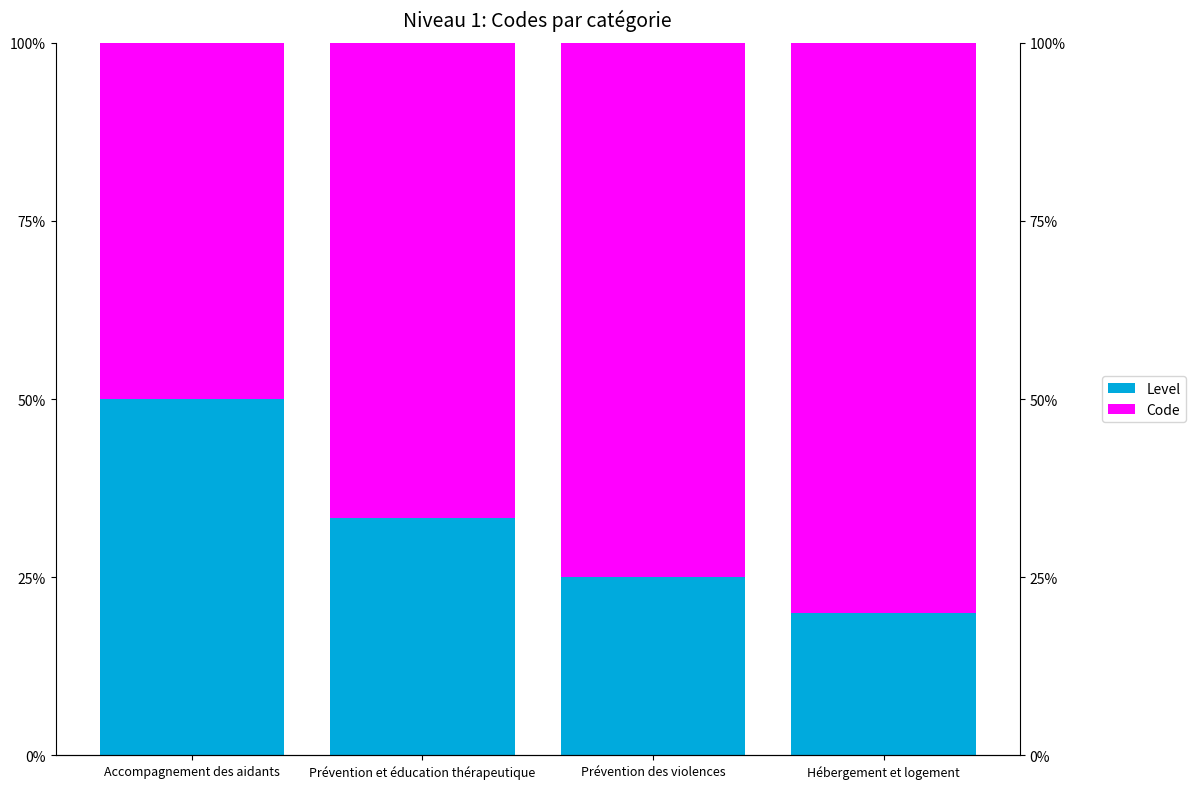

What is the average value of the Level series?

32.1